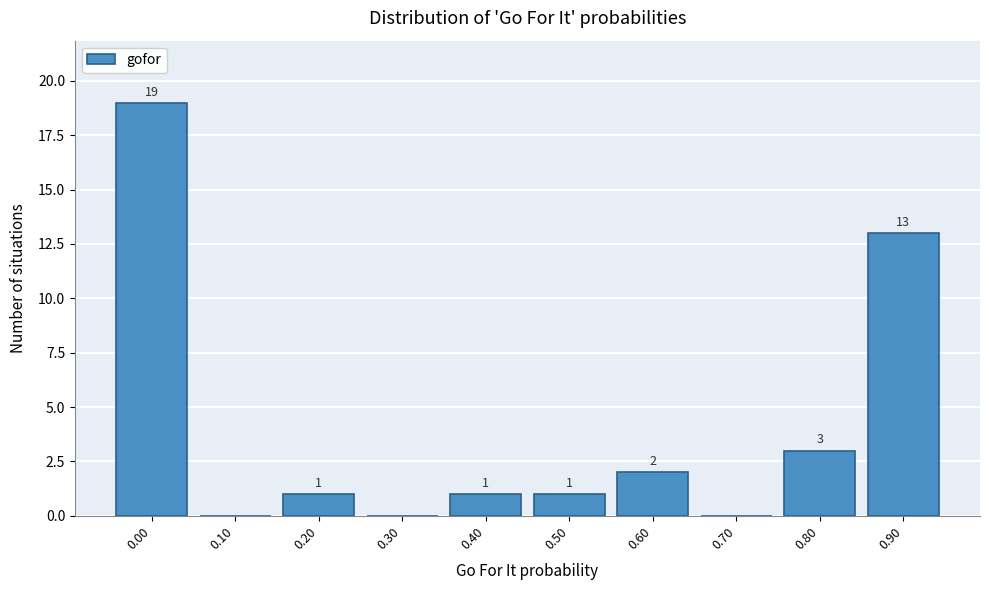

Reading left to right, extract all data points from this chart.

0.00=19	0.10=0	0.20=1	0.30=0	0.40=1	0.50=1	0.60=2	0.70=0	0.80=3	0.90=13